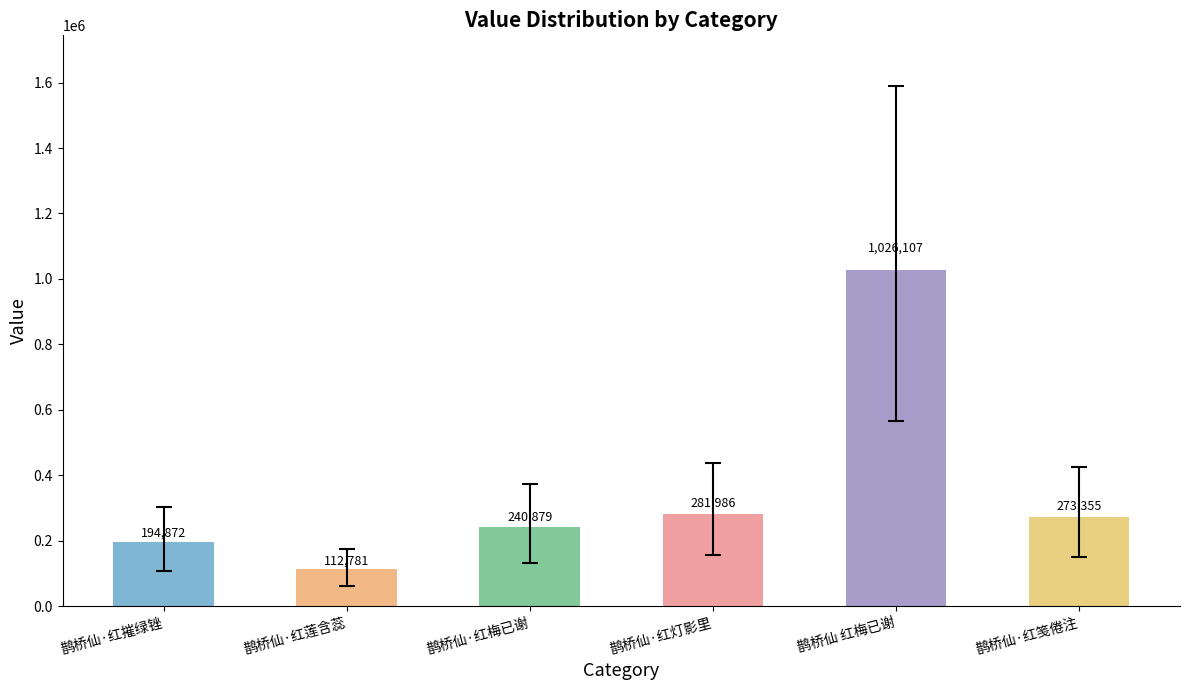

Which category has the highest value across all series?

鹊桥仙 红梅已谢